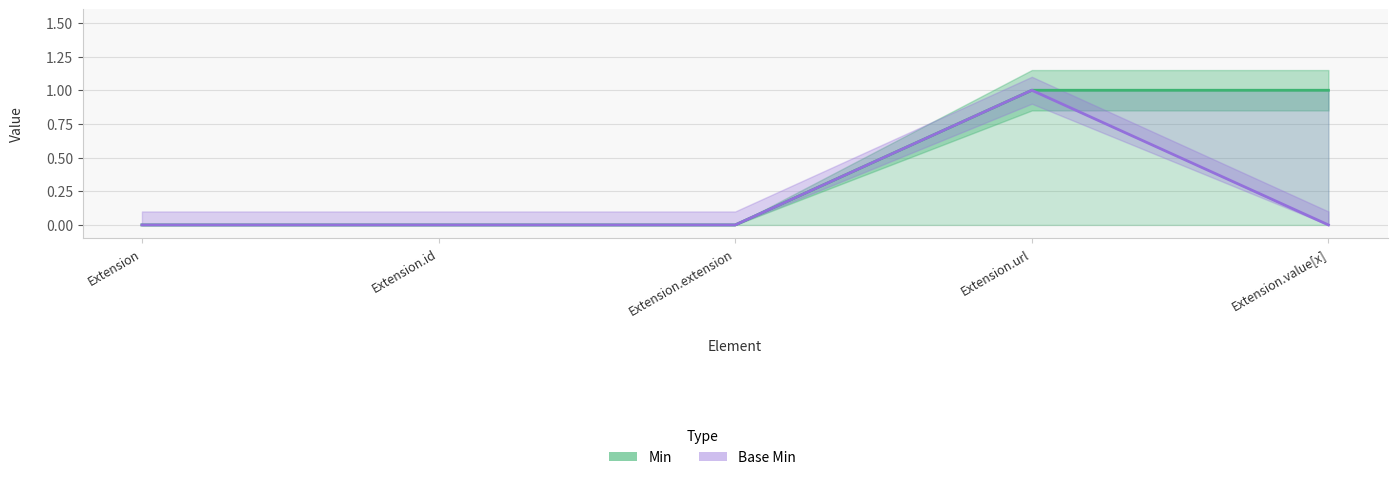

Rank the series at Extension.extension from highest to lowest value.

Min, Base Min